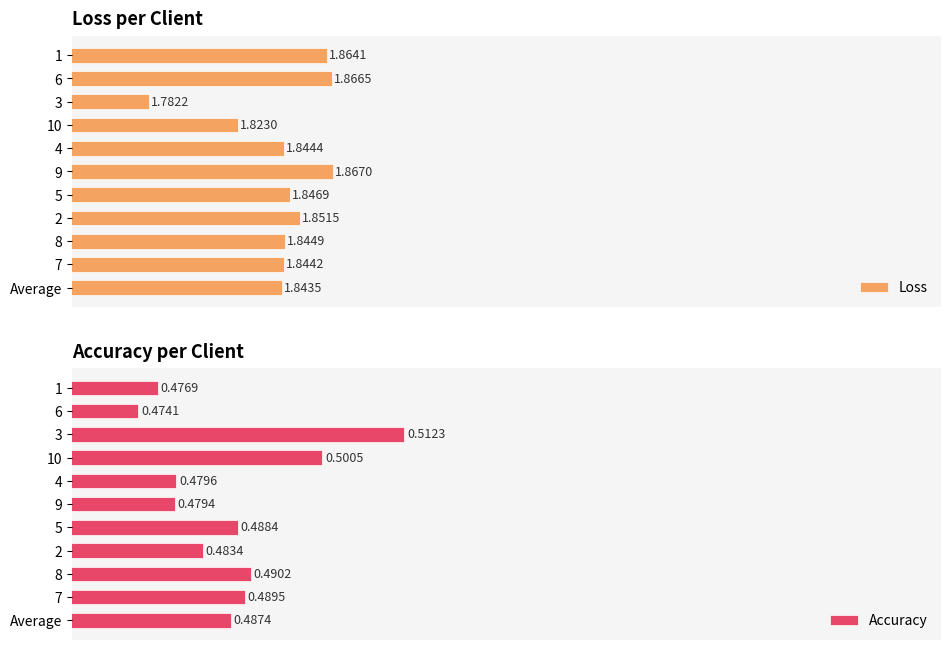

Which series has the largest range (max minus min)?

Loss